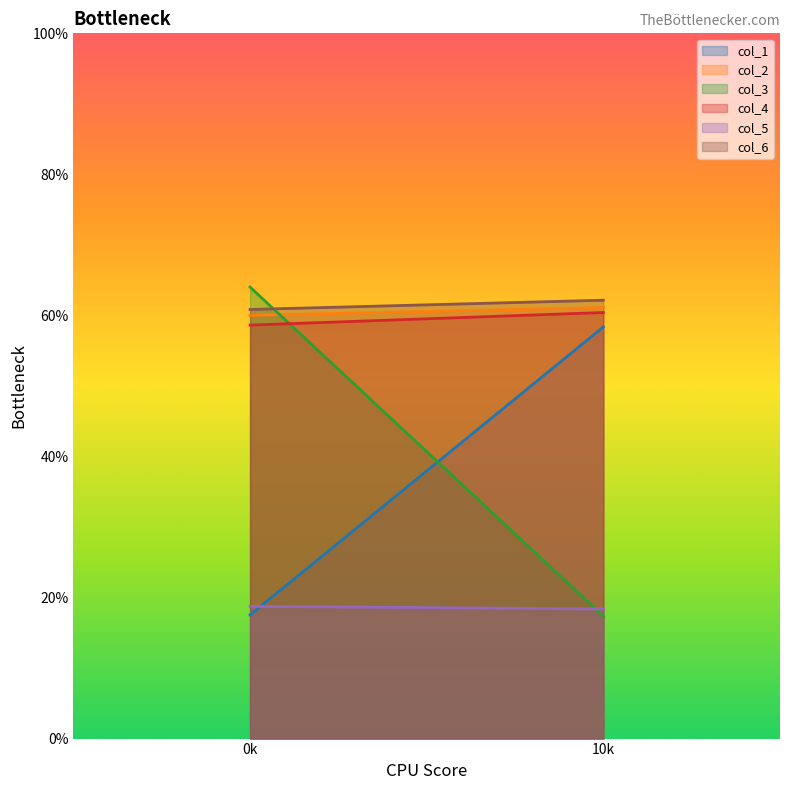

Which series has the largest total across all categories?

col_6